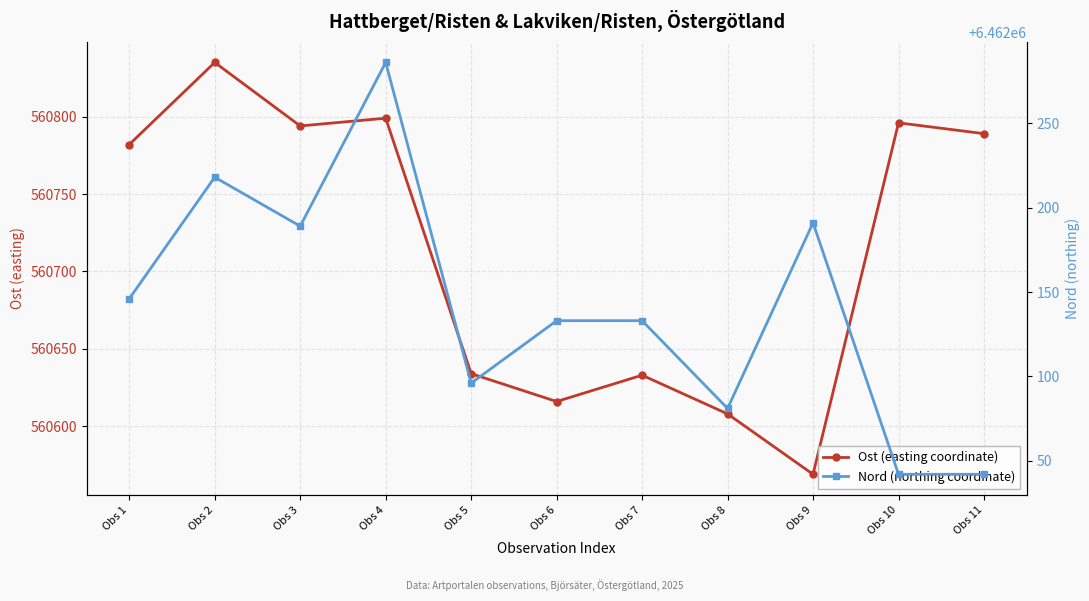

The Ost (easting coordinate) series shows 560634 at Obs 5. True or false?

True